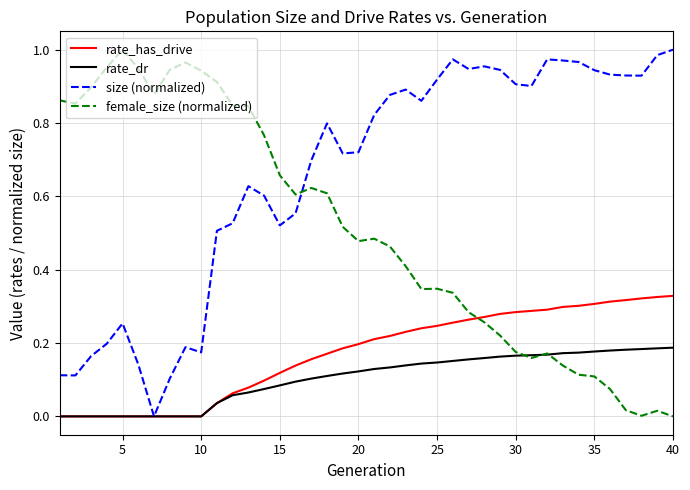

What are all the series names shown in the legend?

rate_has_drive, rate_dr, size (normalized), female_size (normalized)